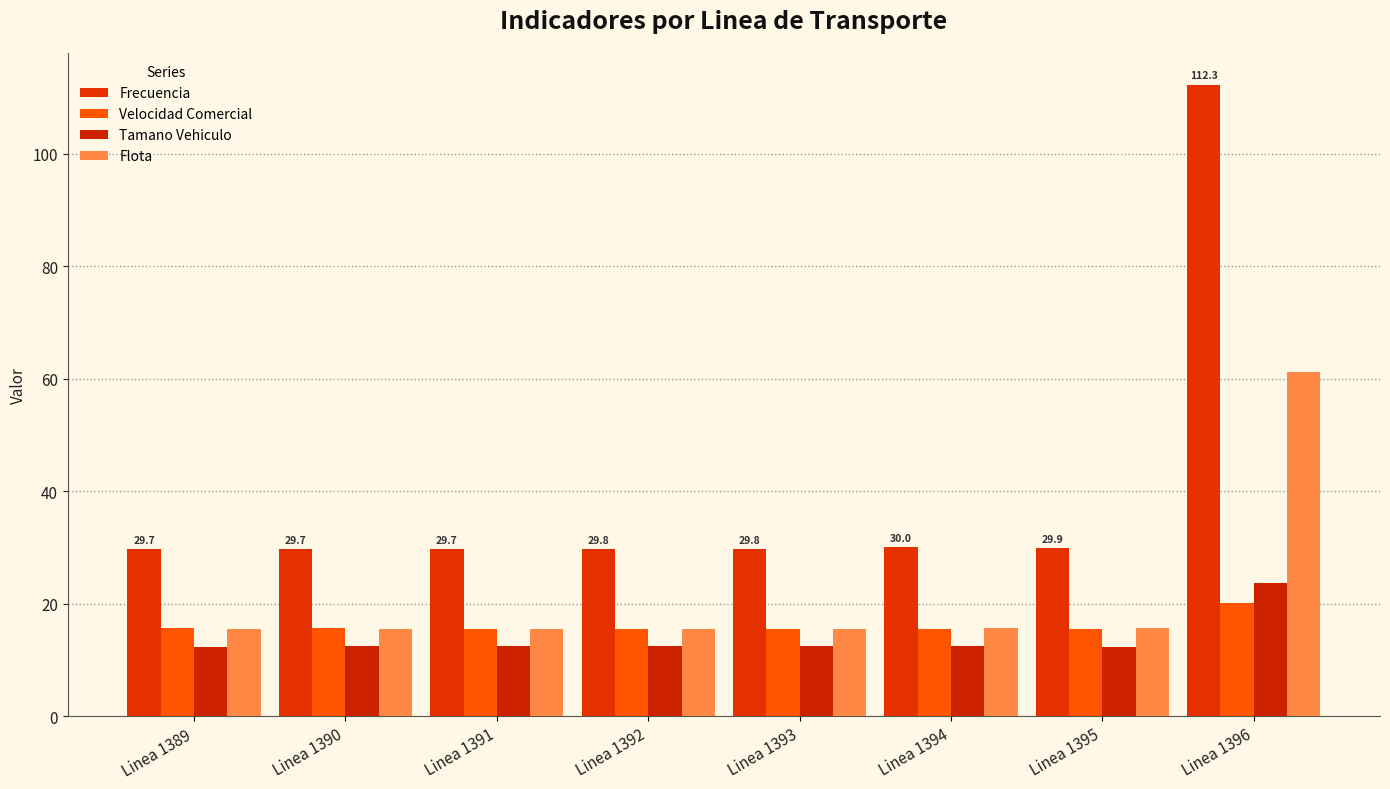

How many groups of bars are there?

8